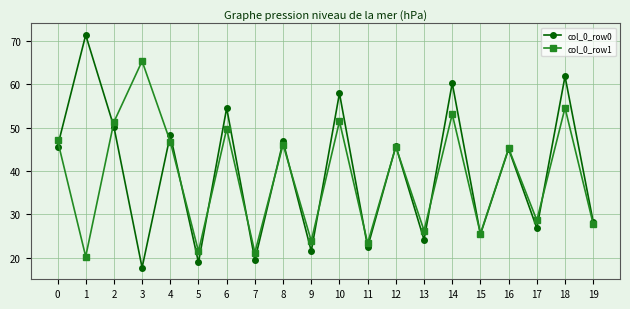

Which series has the largest total across all categories?

col_0_row0